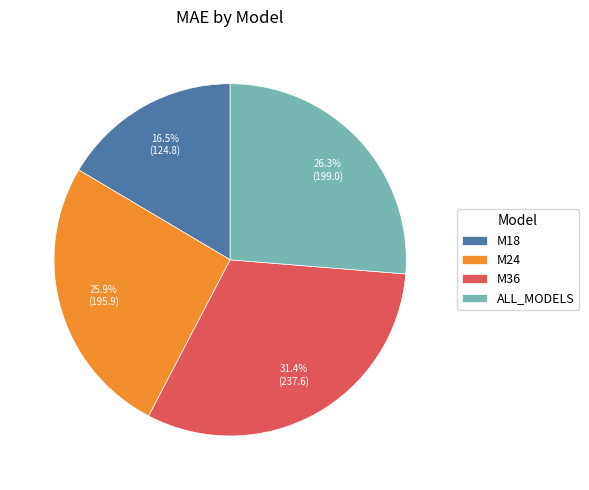

Is there any slice that represents more than half of the pie?

No